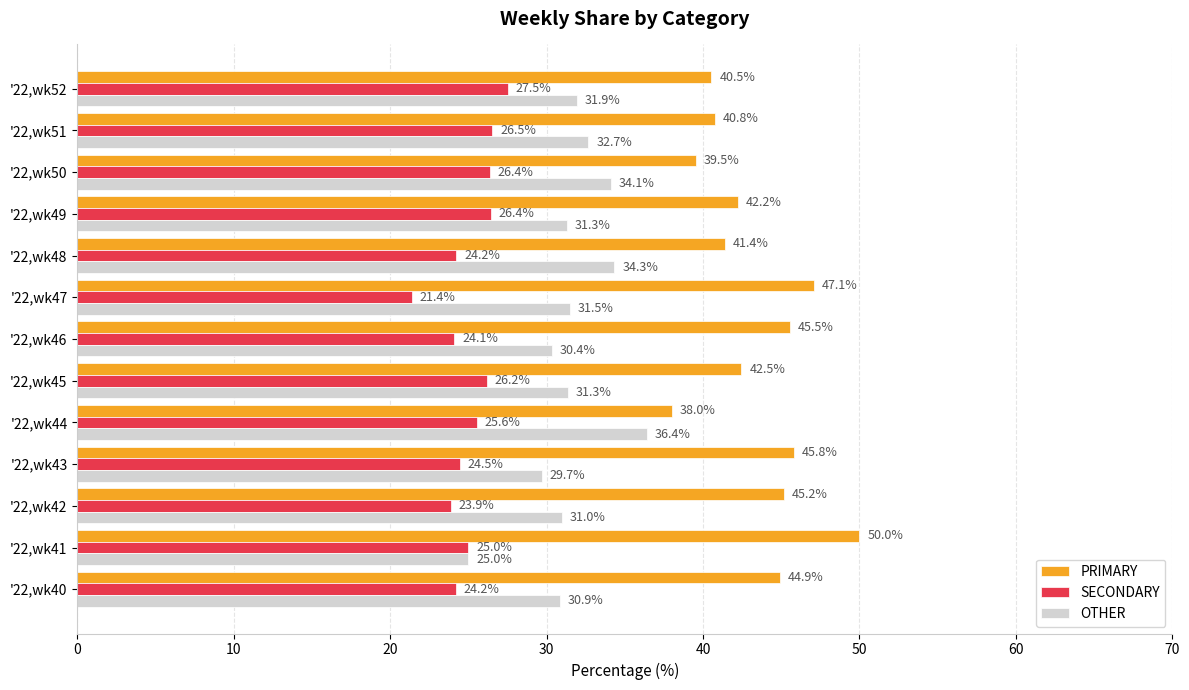

Which series changed the most between '22,wk41 and '22,wk50?

PRIMARY